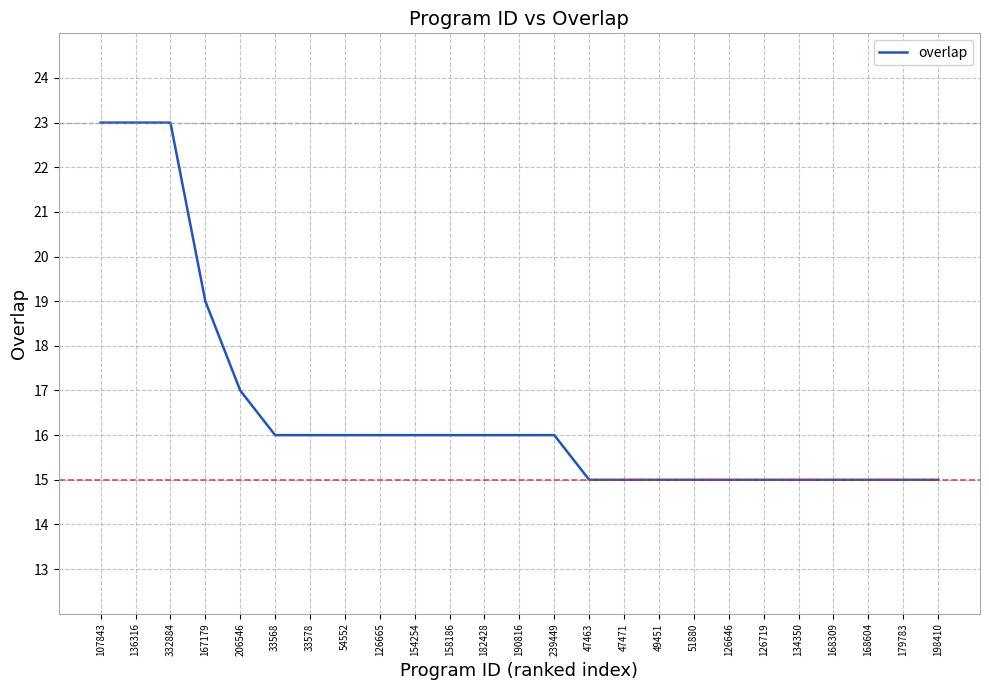

Count the values in the range 15 to 16.

20